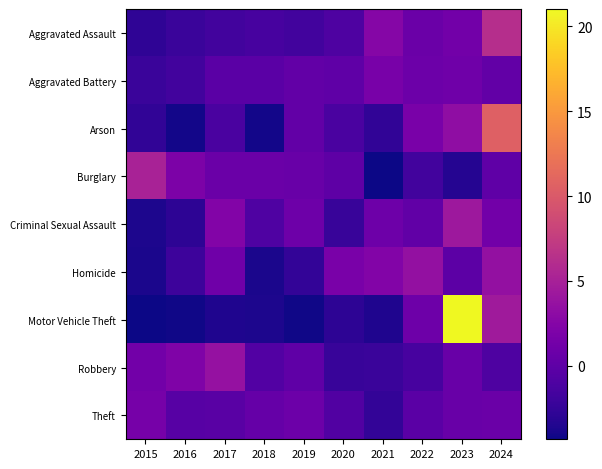

At which category is the sum across all series the highest?

2023